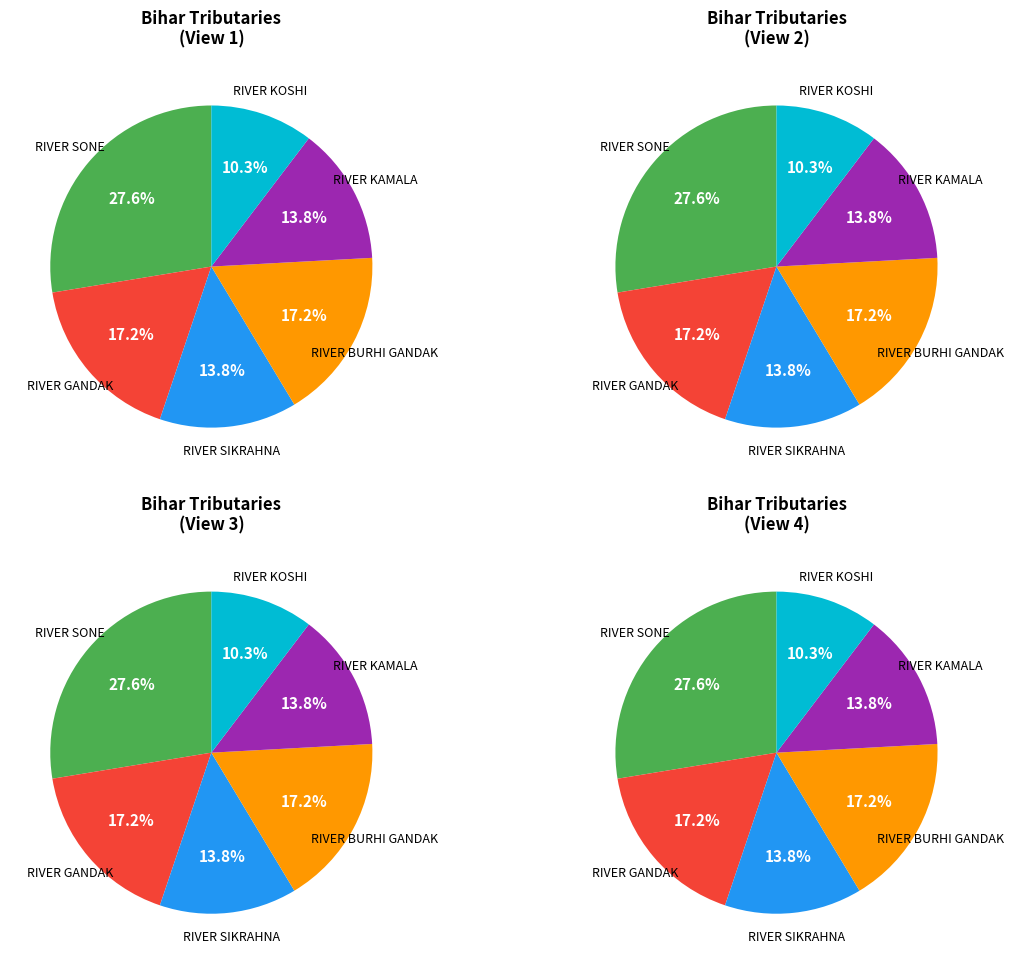

To the nearest percent, what is the difference between the RIVER SIKRAHNA and RIVER KOSHI slice percentages?

3%